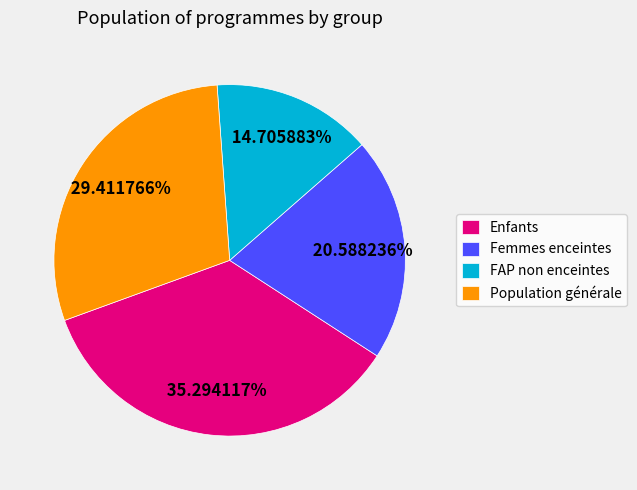

Which slice is the smallest?

FAP non enceintes